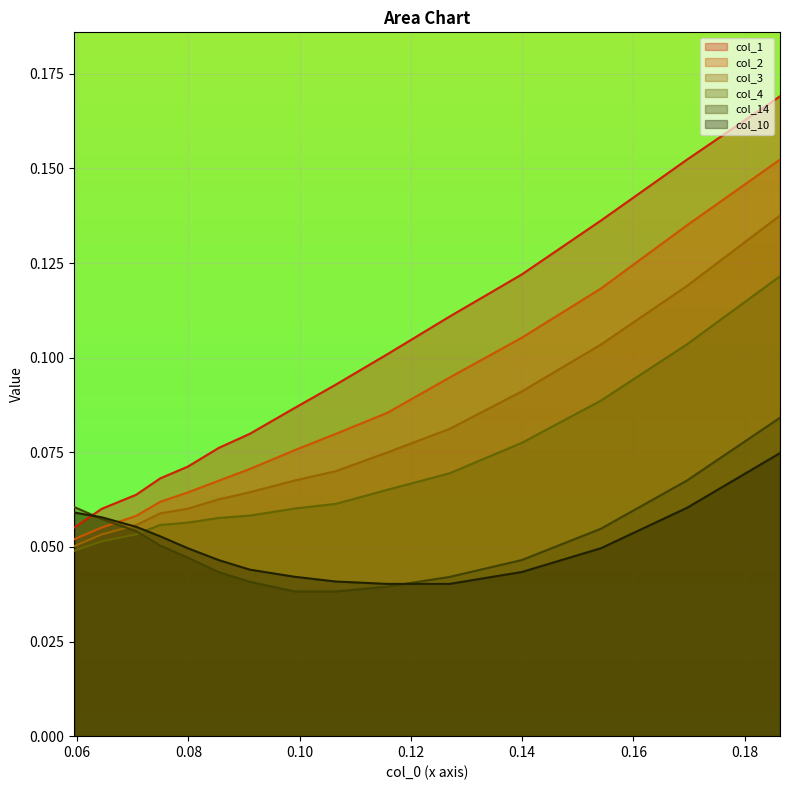

Which series has the widest spread of values?

col_1